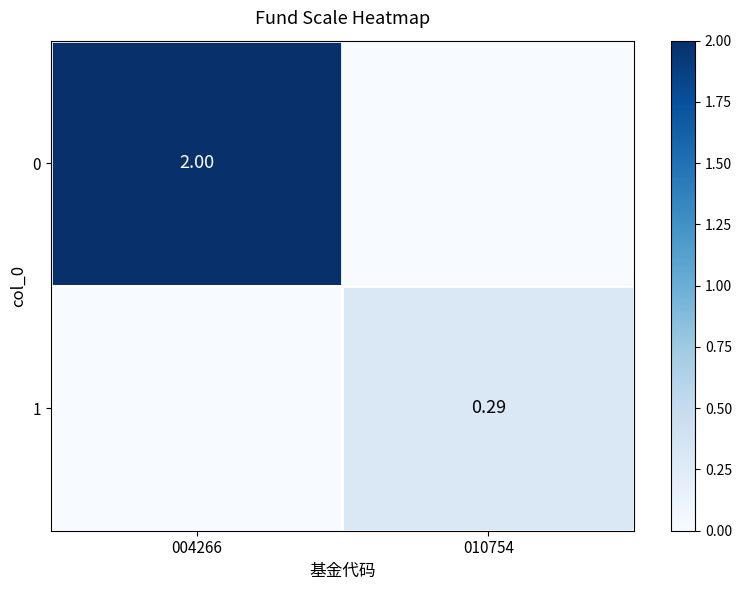

What is the approximate value of 1 at 010754?

0.3